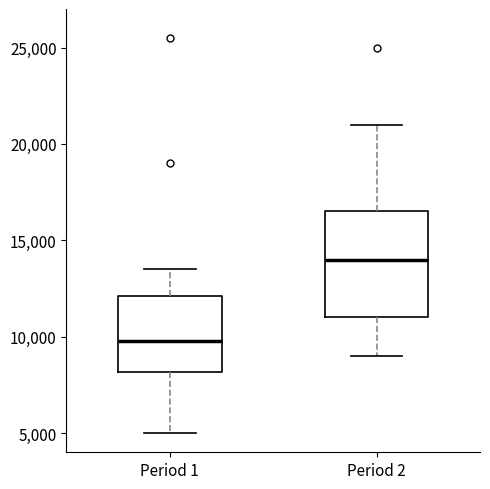

Which box is the tallest, from its lower edge to its upper edge?

Period 2